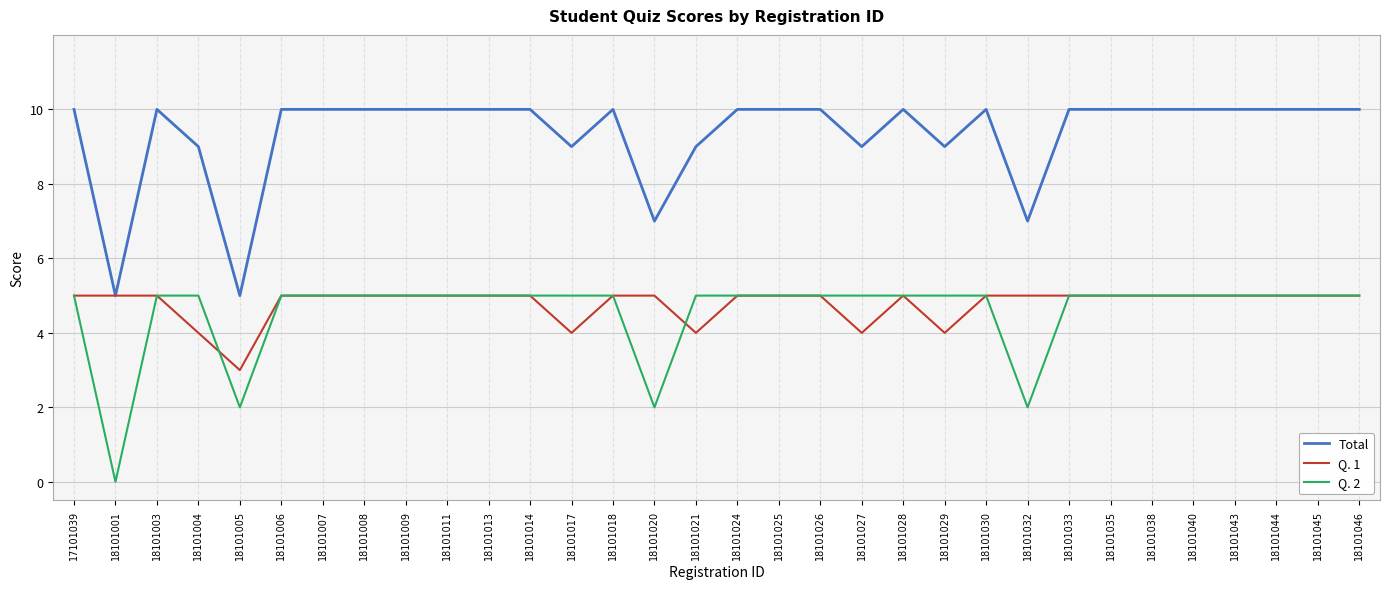

True or false: Total and Q. 2 intersect in this chart.

False